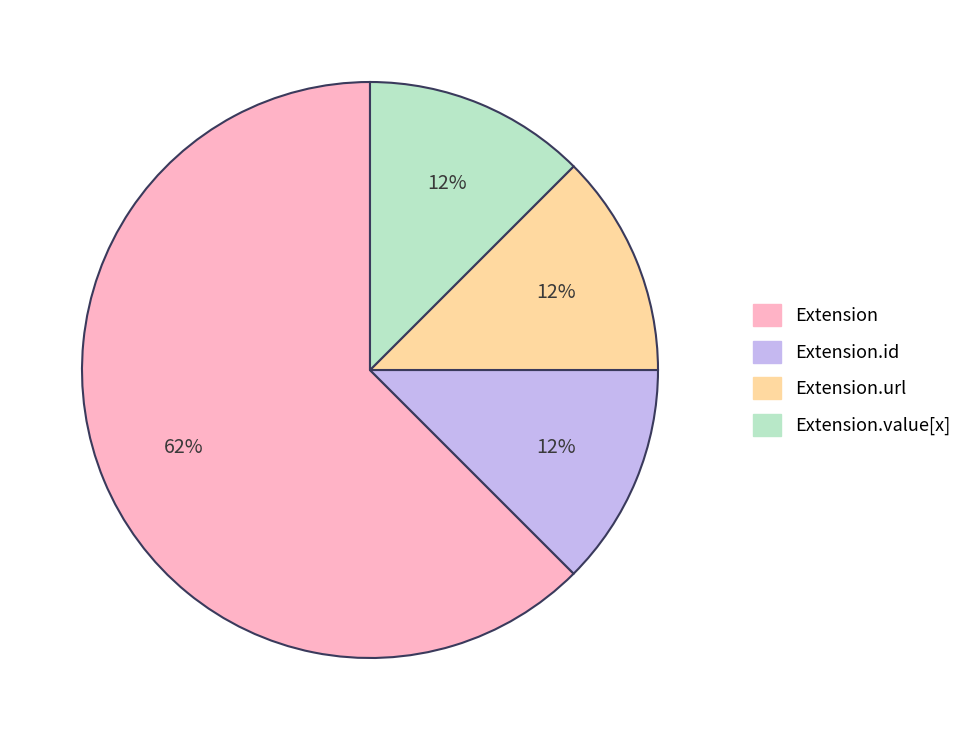

Is there a majority slice in this chart?

Yes